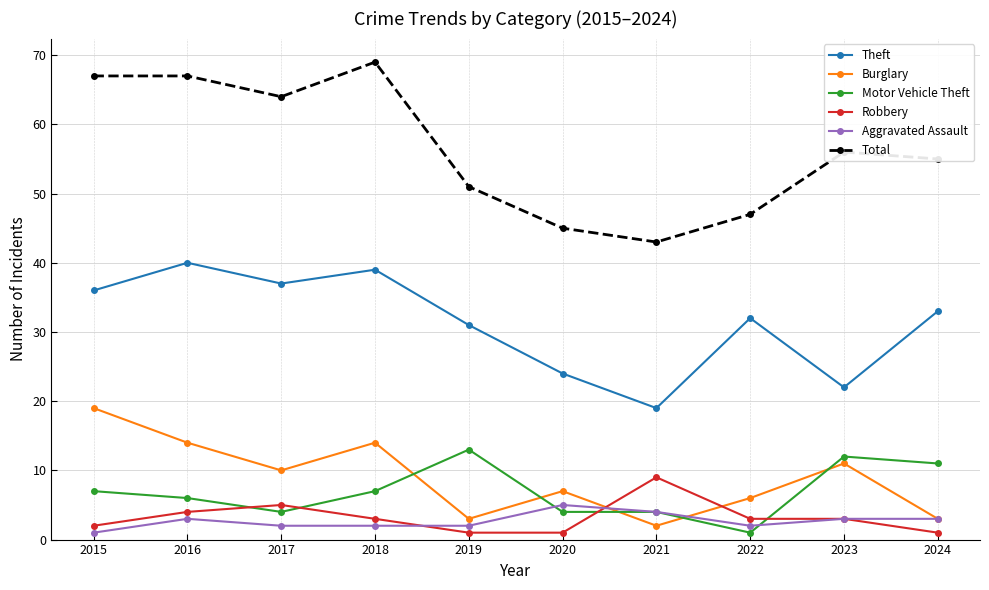

At how many categories does at least one series exceed 53?

6